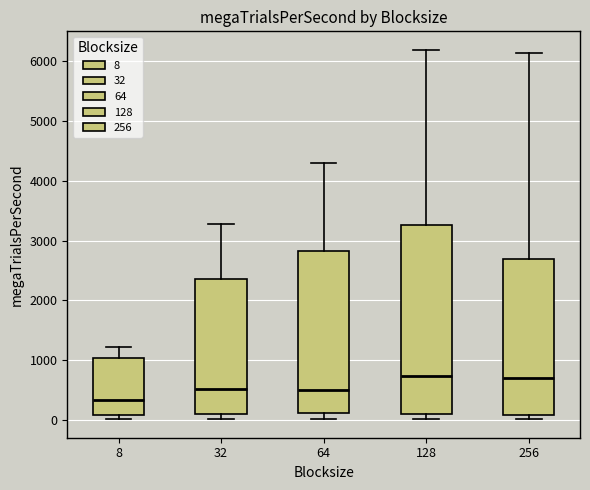

Reading left to right, read every box against the y-axis: the position of its median line, the range the box covers, and the ends of its whiskers. The values are not printed on the chart, so give them approximately, as read against the axis.

8: median 300, box 100 to 1000, whiskers 0 to 1200
32: median 500, box 100 to 2400, whiskers 0 to 3300
64: median 500, box 100 to 2800, whiskers 0 to 4300
128: median 700, box 100 to 3300, whiskers 0 to 6200
256: median 700, box 100 to 2700, whiskers 0 to 6100